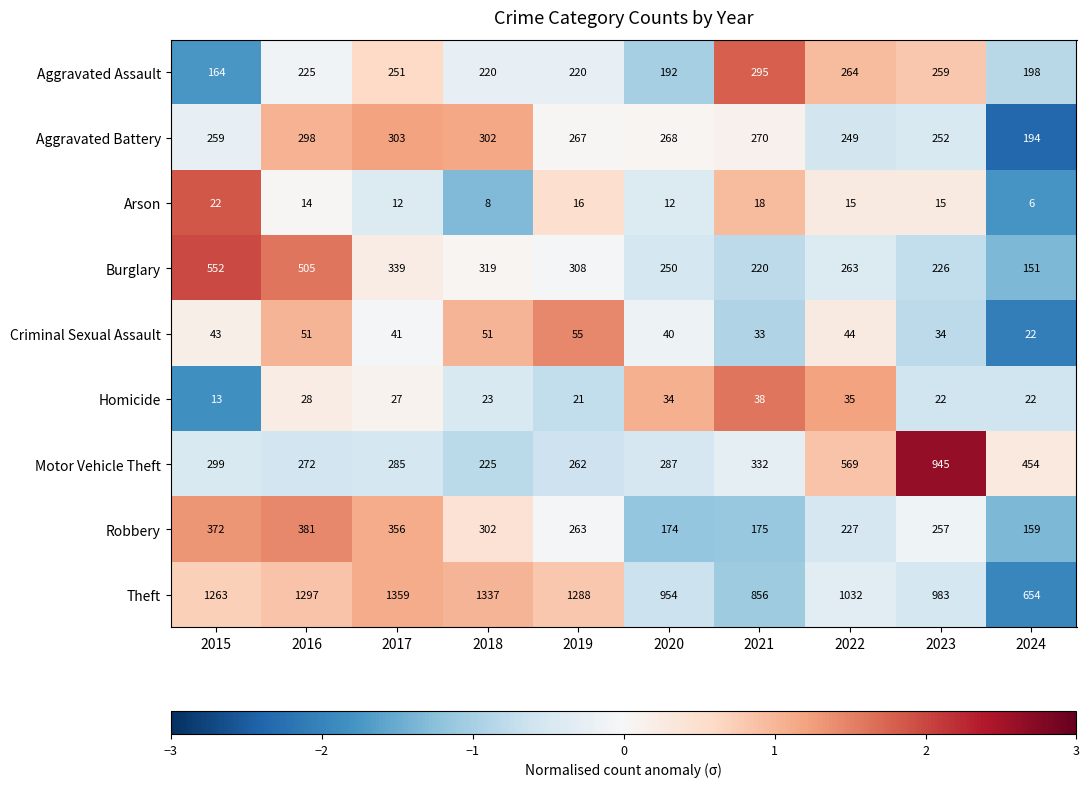

What is the smallest value displayed?

6